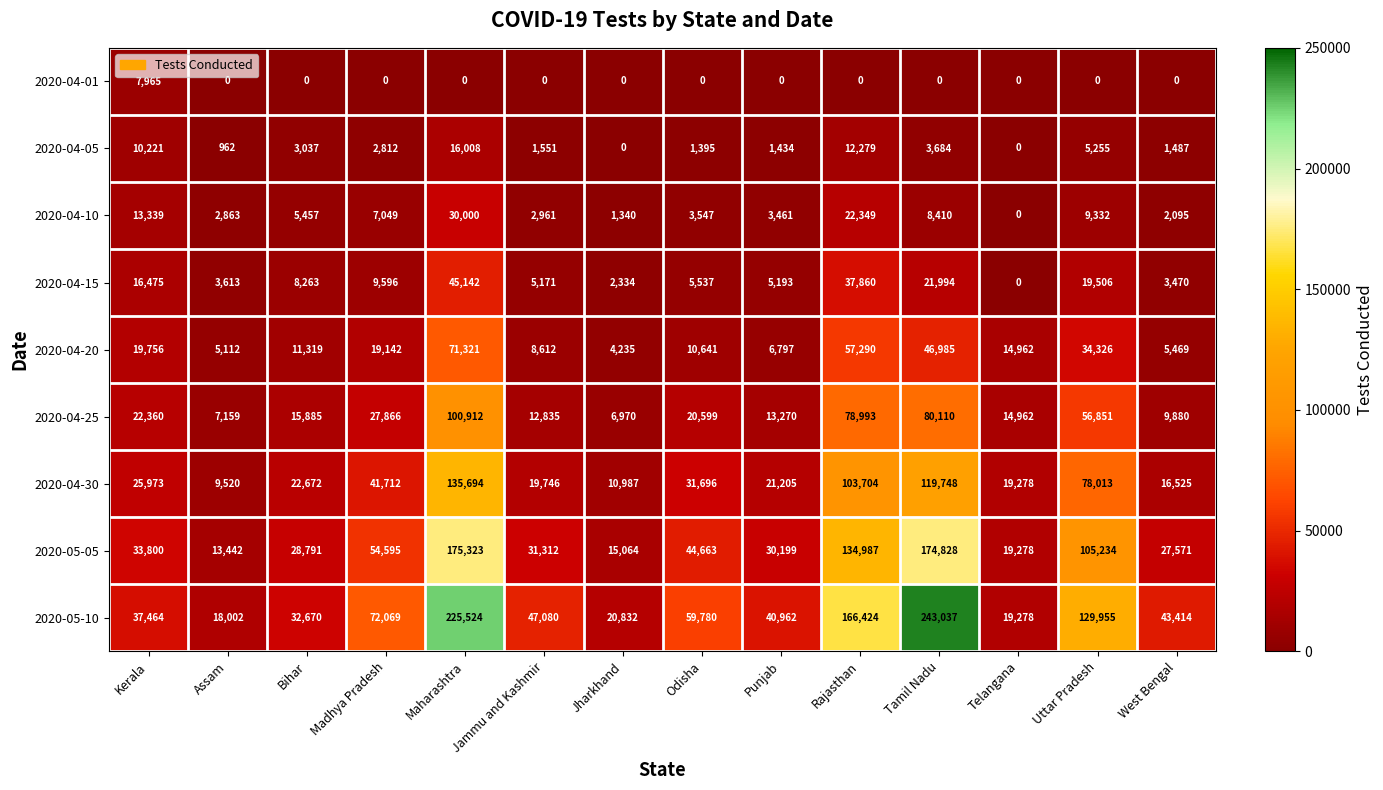

What is the maximum value for 2020-04-01?

7965